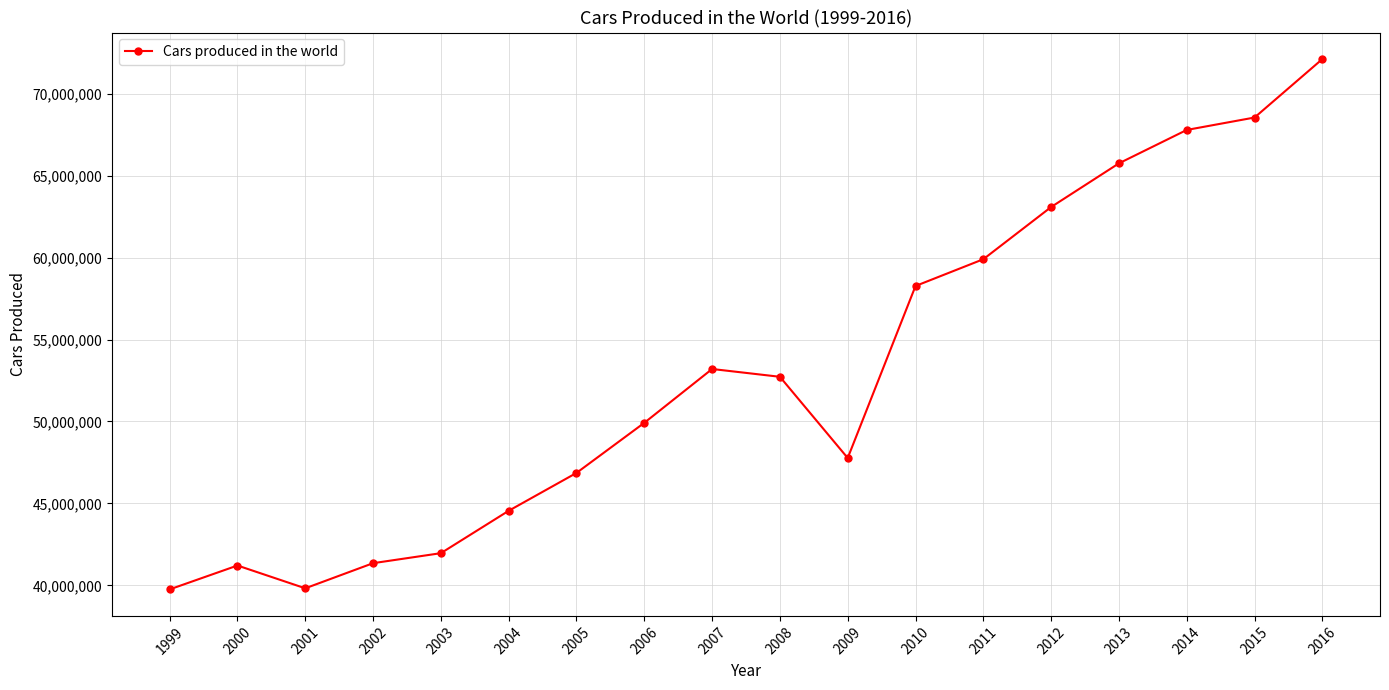

What is the ratio of the value at 2005 to the value at 2014?

0.7